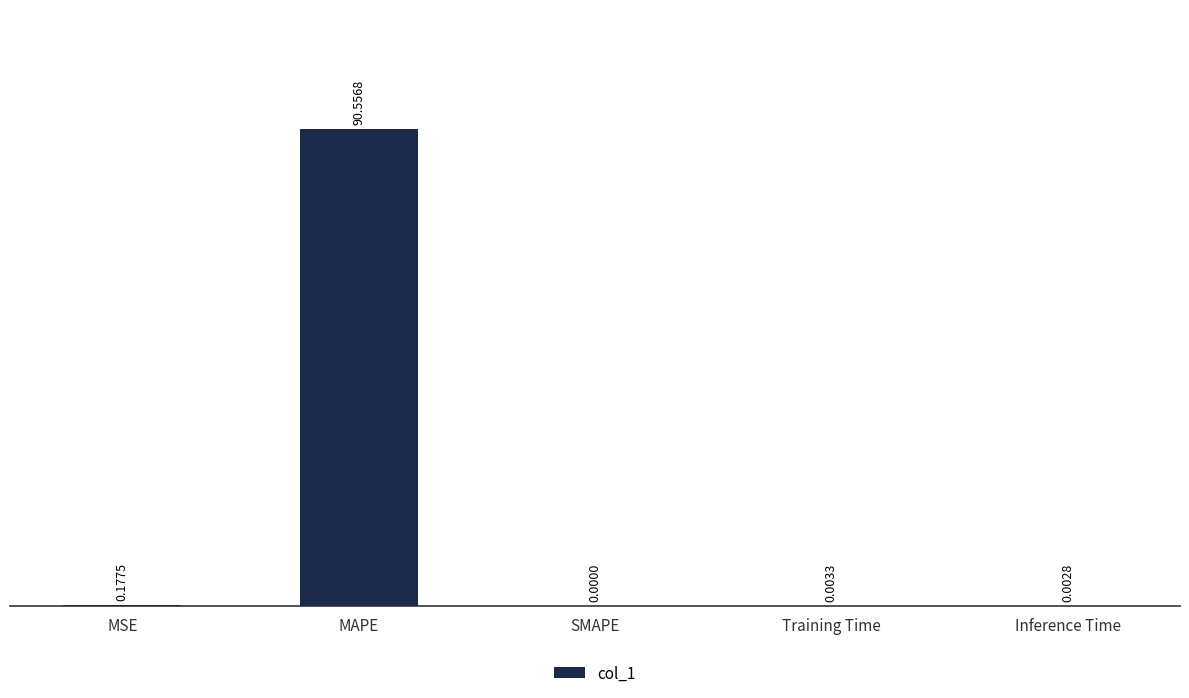

What is the greatest value displayed?

90.6